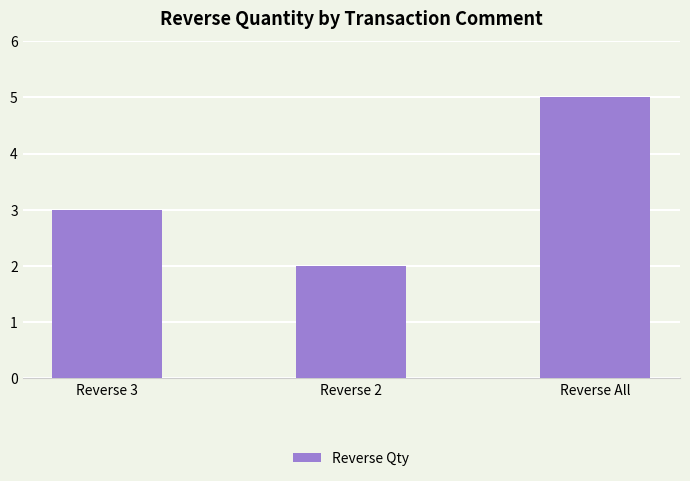

Which label corresponds to the smallest value in the chart?

Reverse 2